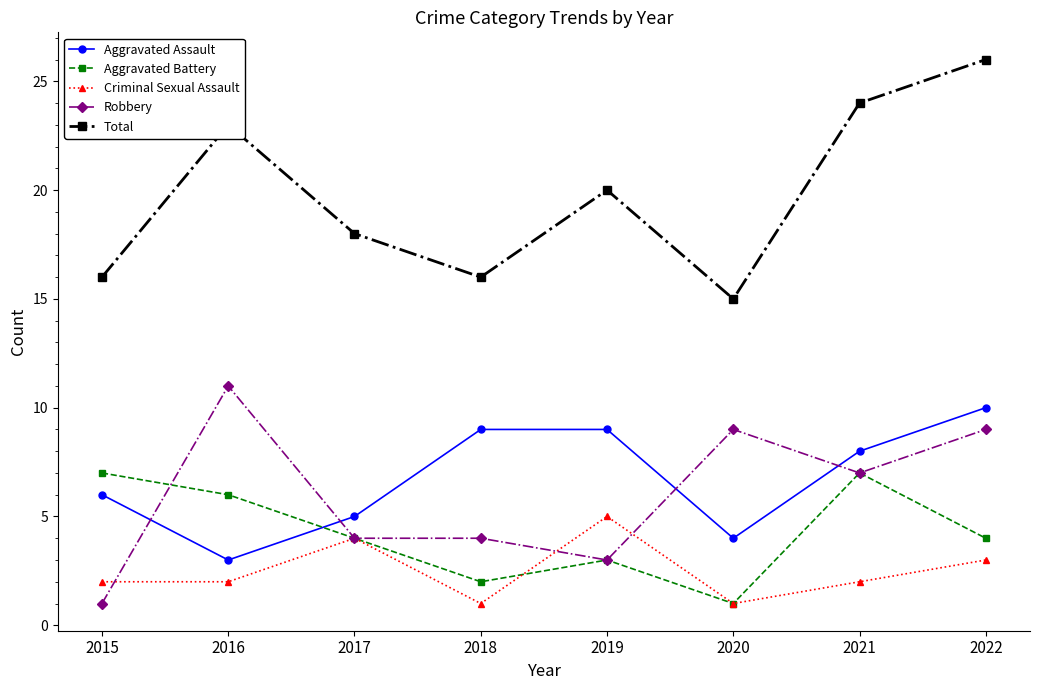

How many series are shown in this chart?

5